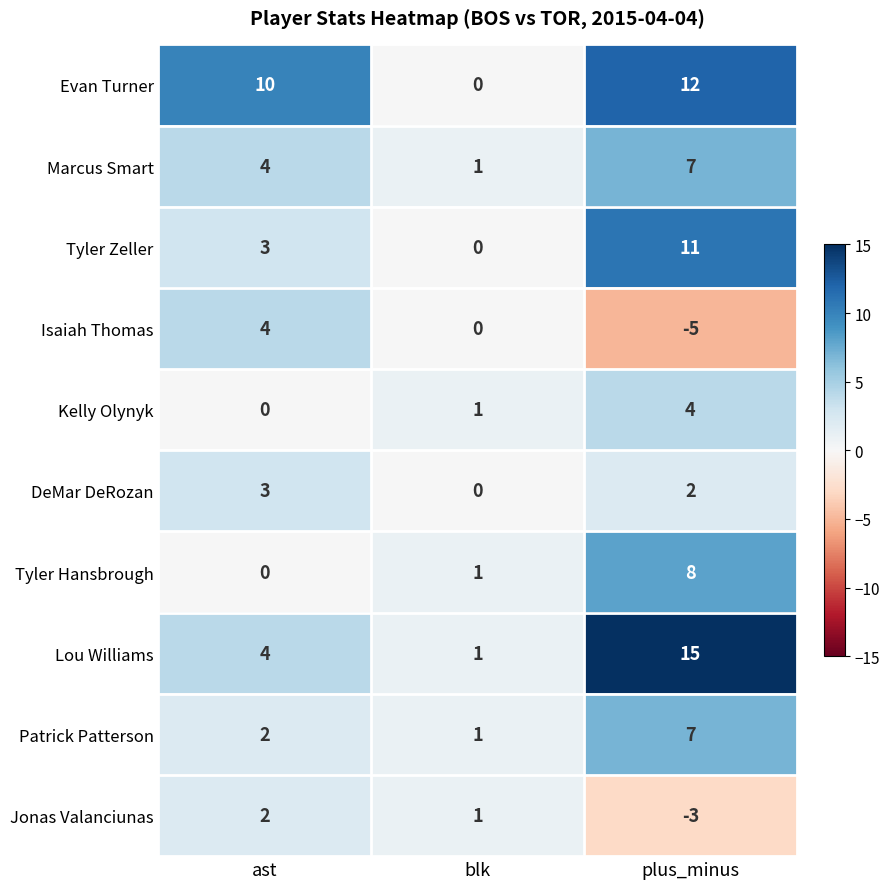

Reading right to left, transcribe all the data shown in this chart.

Evan Turner: plus_minus=12	blk=0	ast=10
Marcus Smart: plus_minus=7	blk=1	ast=4
Tyler Zeller: plus_minus=11	blk=0	ast=3
Isaiah Thomas: plus_minus=-5	blk=0	ast=4
Kelly Olynyk: plus_minus=4	blk=1	ast=0
DeMar DeRozan: plus_minus=2	blk=0	ast=3
Tyler Hansbrough: plus_minus=8	blk=1	ast=0
Lou Williams: plus_minus=15	blk=1	ast=4
Patrick Patterson: plus_minus=7	blk=1	ast=2
Jonas Valanciunas: plus_minus=-3	blk=1	ast=2